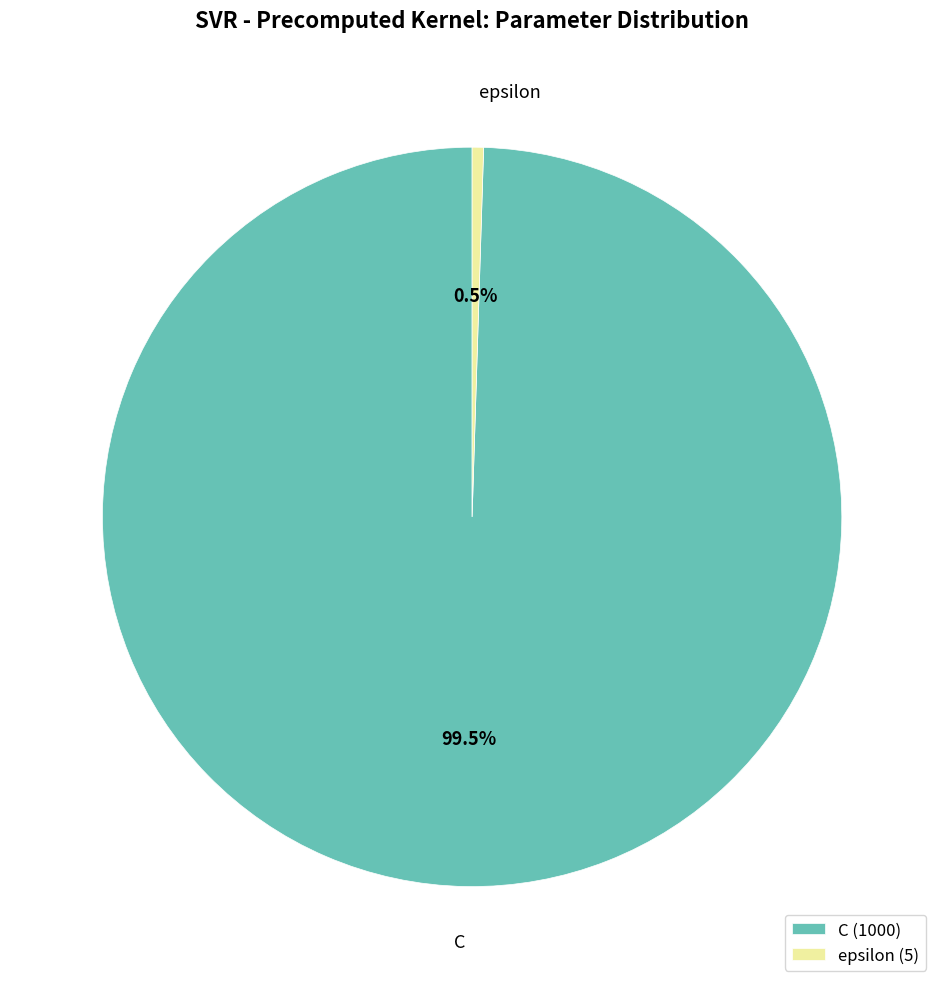

What is the majority slice?

C